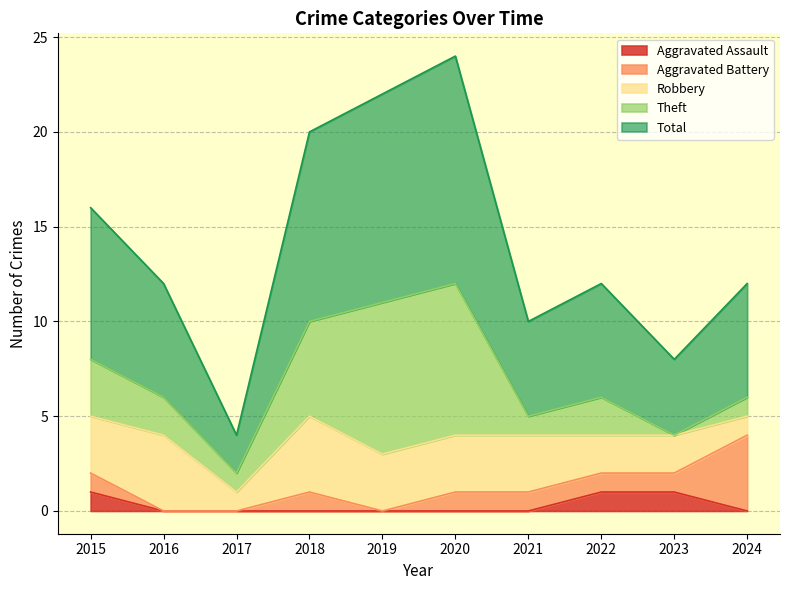

Reading right to left, transcribe all the data shown in this chart.

Aggravated Assault: 2024=0	2023=1	2022=1	2021=0	2020=0	2019=0	2018=0	2017=0	2016=0	2015=1
Aggravated Battery: 2024=4	2023=1	2022=1	2021=1	2020=1	2019=0	2018=1	2017=0	2016=0	2015=1
Robbery: 2024=1	2023=2	2022=2	2021=3	2020=3	2019=3	2018=4	2017=1	2016=4	2015=3
Theft: 2024=1	2023=0	2022=2	2021=1	2020=8	2019=8	2018=5	2017=1	2016=2	2015=3
Total: 2024=6	2023=4	2022=6	2021=5	2020=12	2019=11	2018=10	2017=2	2016=6	2015=8